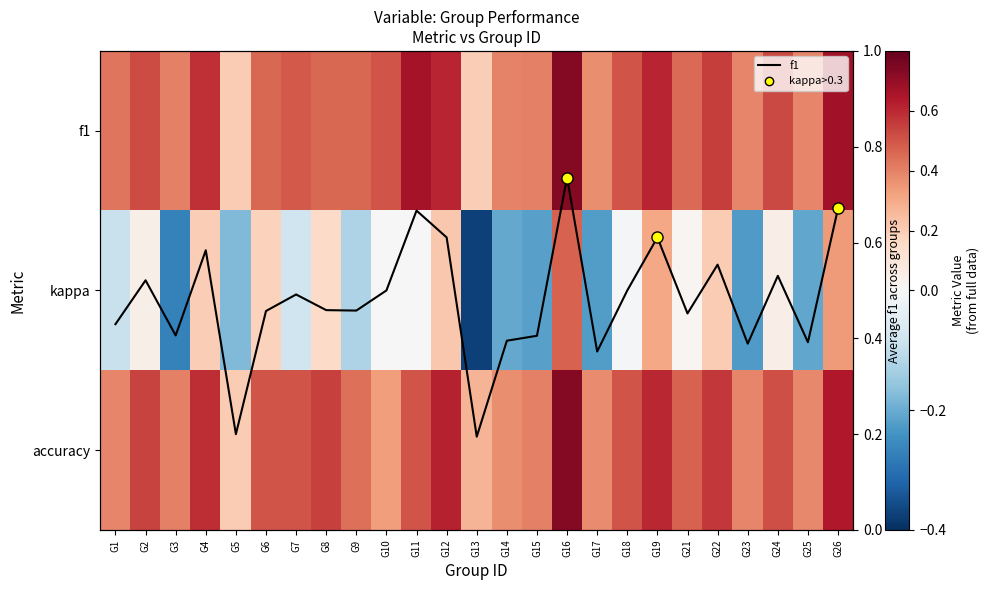

What is the smallest value displayed?

-0.4